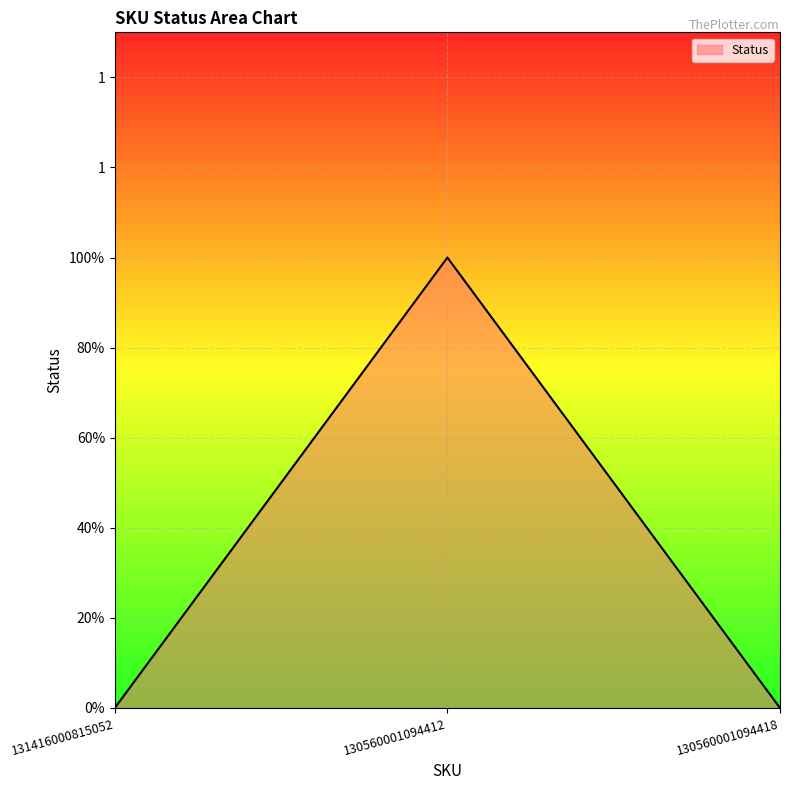

List the labels in order of value, largest first.

130560001094412, 131416000815052, 130560001094418